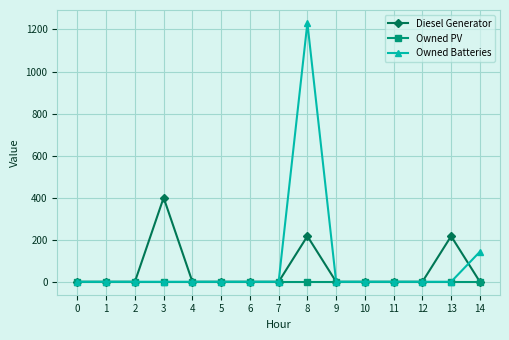

Reading left to right, what are all the values shown in this chart?

Diesel Generator: 0	0	0	400	0	0	0	0	217	0	0	0	0	217	0
Owned PV: 0	0	0	0	0	0	0	0	0	0	0	0	0	0	0
Owned Batteries: 0	0	0	0	0	0	0	0	1231	0	0	0	0	0	143